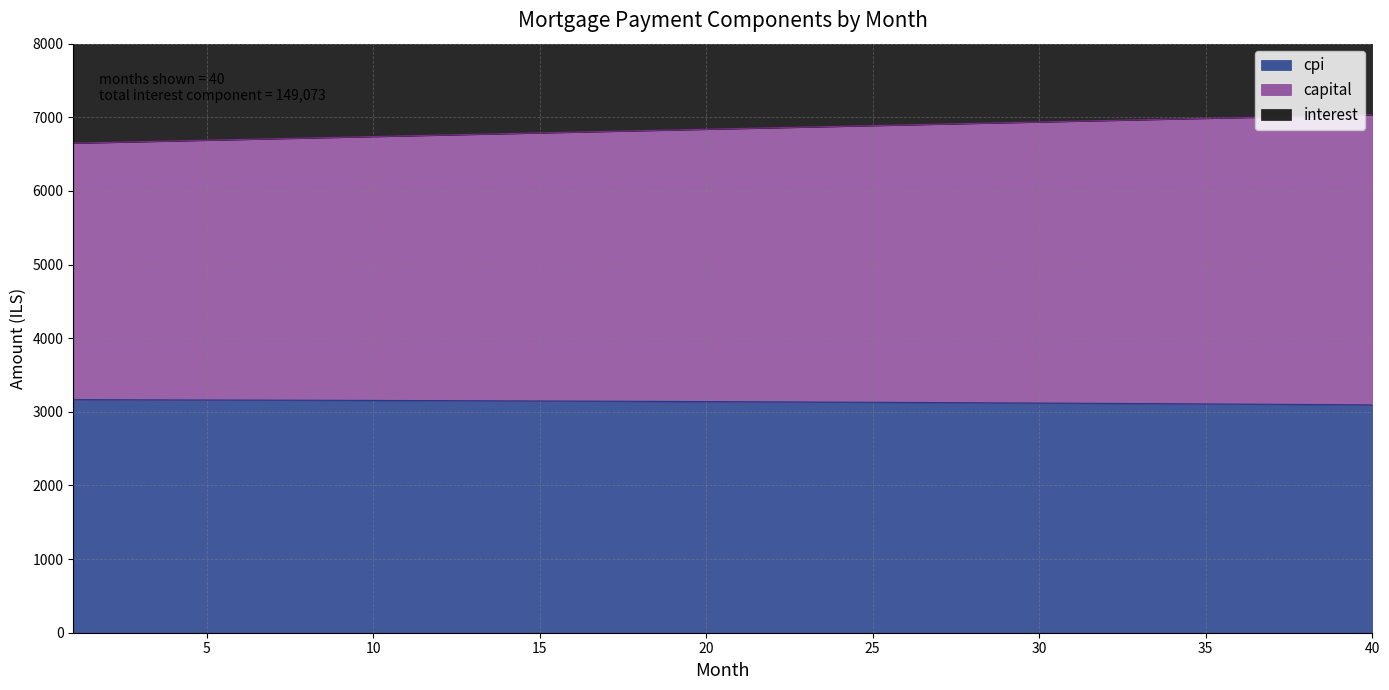

The interest series shows 4626.8 at 21. True or false?

False